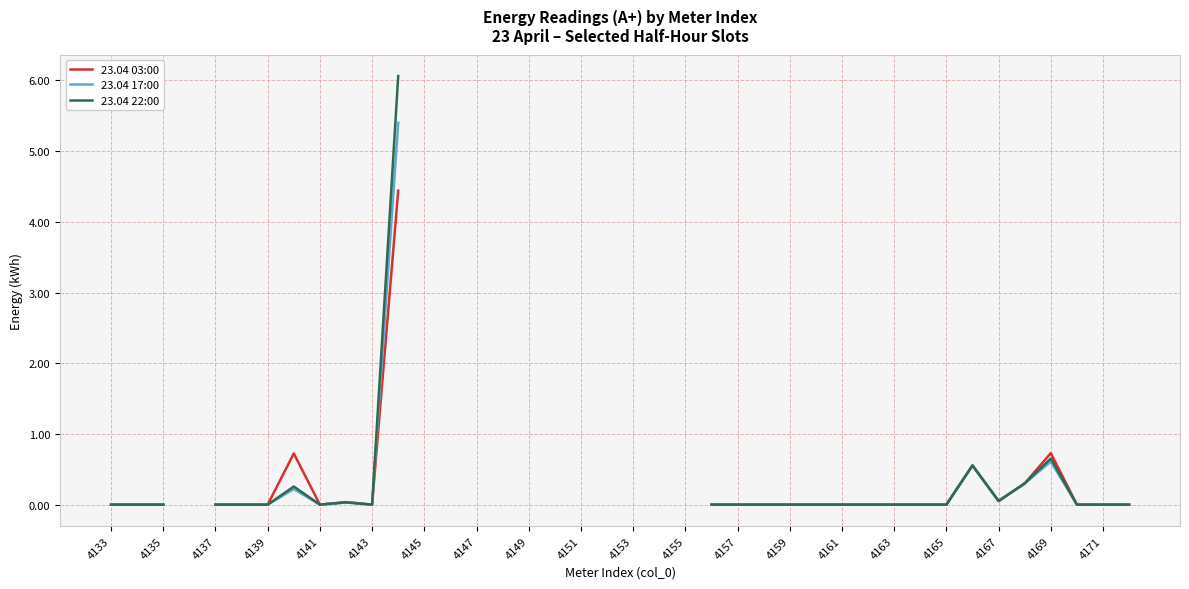

Which series has the widest spread of values?

23.04 22:00